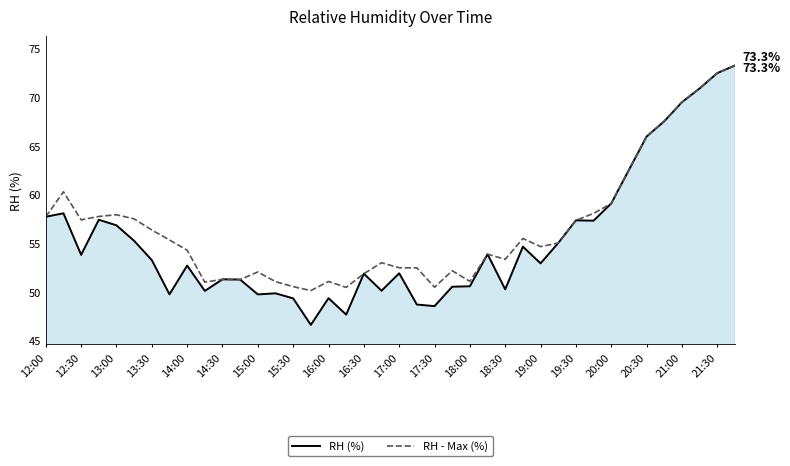

Which series has the largest total across all categories?

RH - Max (%)